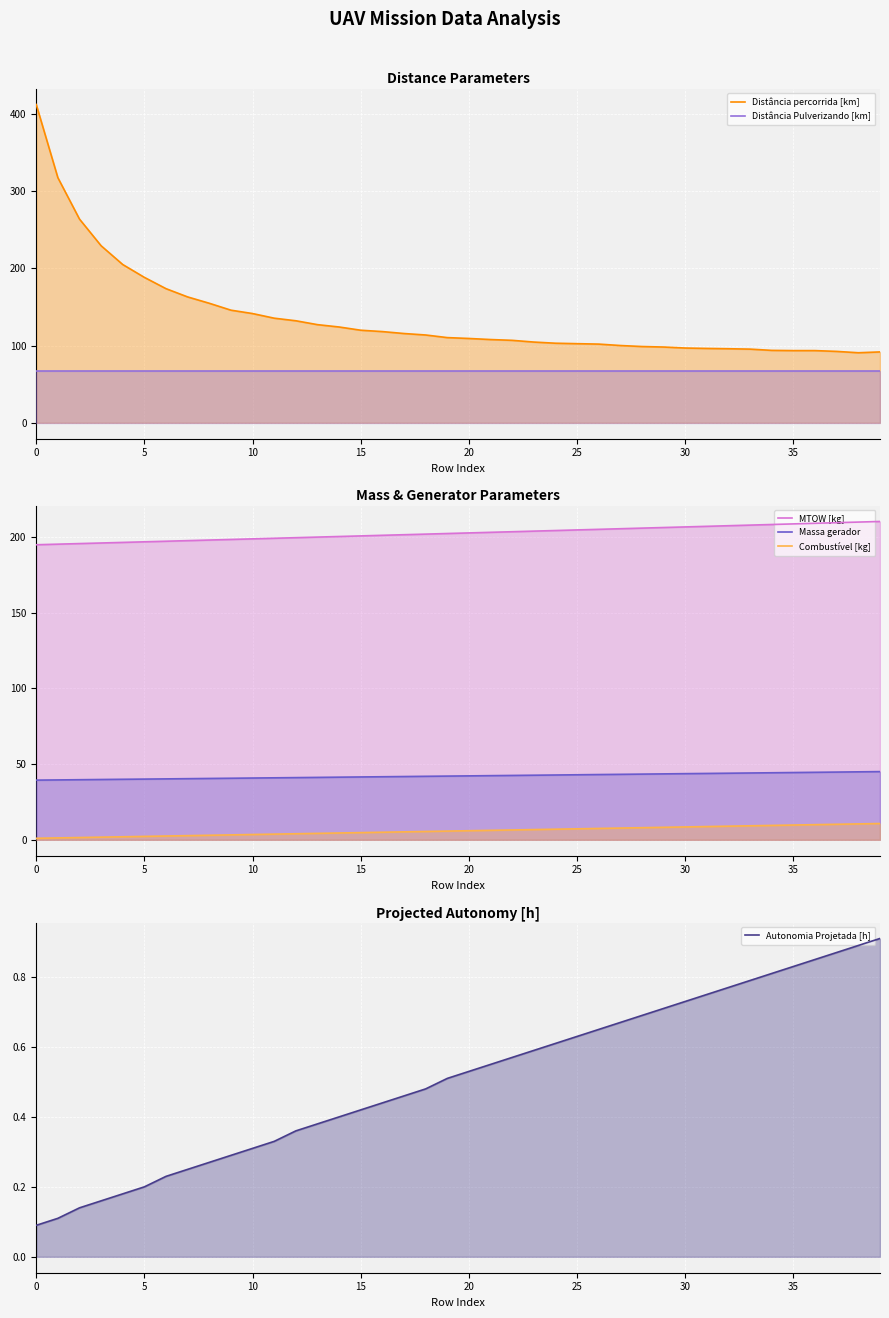

Reading right to left, extract all data points from this chart.

Distância percorrida [km]: 91.8	90.7	92.4	93.5	93.5	93.8	95.4	95.9	96.3	96.8	98.1	98.7	100.0	101.9	102.4	103.0	104.5	106.8	107.8	109.2	110.3	113.7	115.6	118.1	119.8	124.0	127.1	132.1	135.4	141.4	145.8	154.7	162.9	173.6	188.2	204.9	229.2	263.7	317.3	412.1
Distância Pulverizando [km]: 67.0	67.0	67.0	67.0	67.0	67.0	67.0	67.0	67.0	67.0	67.0	67.0	67.0	67.0	67.0	67.0	67.0	67.0	67.0	67.0	67.0	67.0	67.0	67.0	67.0	67.0	67.0	67.0	67.0	67.0	67.0	67.0	67.0	67.0	67.0	67.0	67.0	67.0	67.0	67.0
MTOW [kg]: 210.1	209.7	209.3	208.9	208.5	208.1	207.7	207.3	206.9	206.5	206.2	205.8	205.3	204.9	204.6	204.2	203.8	203.4	203.0	202.6	202.2	201.8	201.4	201.0	200.6	200.2	199.8	199.4	199.1	198.7	198.3	197.9	197.5	197.1	196.7	196.3	195.9	195.6	195.2	194.8
Massa gerador: 45.0	44.9	44.7	44.6	44.4	44.3	44.1	44.0	43.8	43.7	43.5	43.4	43.2	43.1	42.9	42.8	42.6	42.5	42.4	42.2	42.1	41.9	41.8	41.6	41.5	41.4	41.2	41.1	40.9	40.8	40.6	40.5	40.4	40.2	40.1	40.0	39.8	39.7	39.5	39.4
Combustível [kg]: 10.8	10.5	10.2	10.0	9.8	9.5	9.2	9.0	8.8	8.5	8.2	8.0	7.8	7.5	7.2	7.0	6.8	6.5	6.2	6.0	5.8	5.5	5.2	5.0	4.8	4.5	4.2	4.0	3.8	3.5	3.2	3.0	2.8	2.5	2.2	2.0	1.8	1.5	1.2	1.0
Autonomia Projetada [h]: 0.9	0.9	0.9	0.8	0.8	0.8	0.8	0.8	0.8	0.7	0.7	0.7	0.7	0.7	0.6	0.6	0.6	0.6	0.6	0.5	0.5	0.5	0.5	0.4	0.4	0.4	0.4	0.4	0.3	0.3	0.3	0.3	0.2	0.2	0.2	0.2	0.2	0.1	0.1	0.1